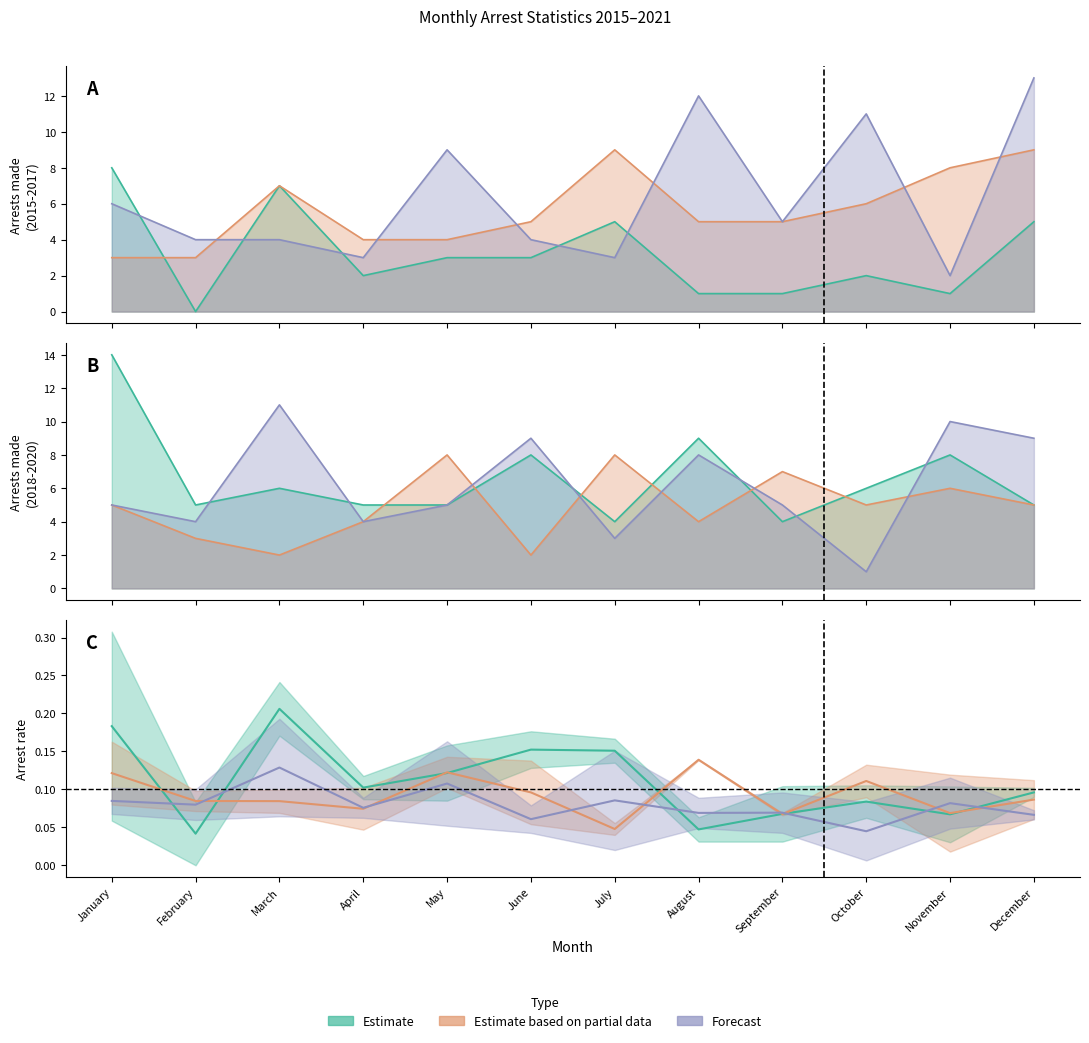

How many intersections are there between 2019 arrest_made and 2015 arrest_made?

5